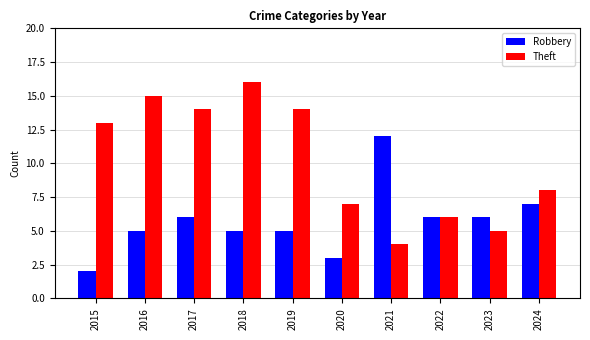

True or false: Robbery has a value of 8 at 2016.

False